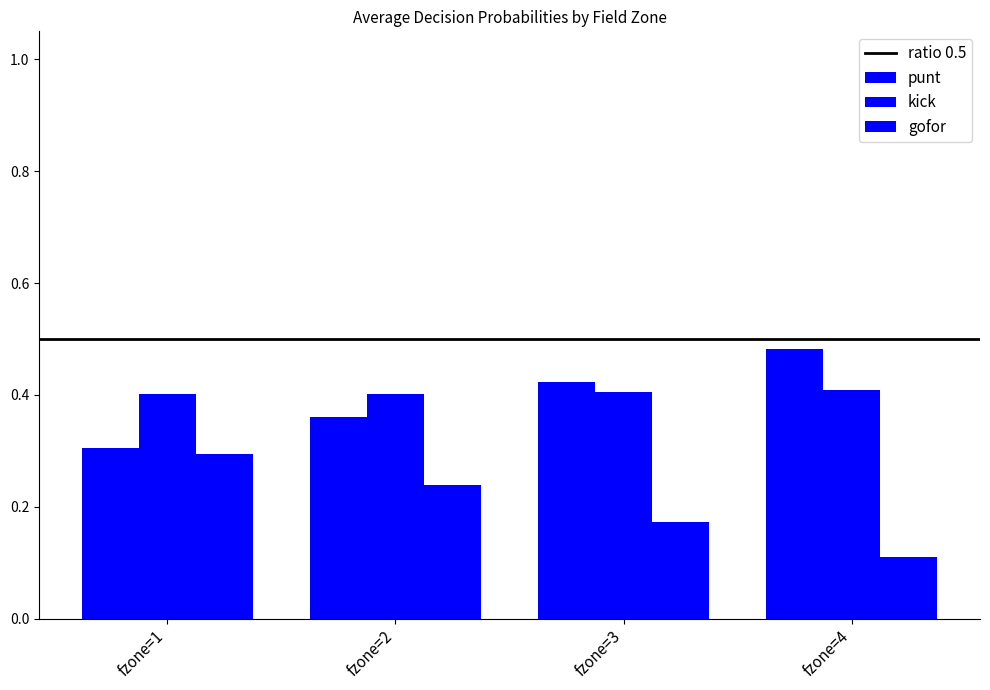

Count the number of categories in the chart.

4